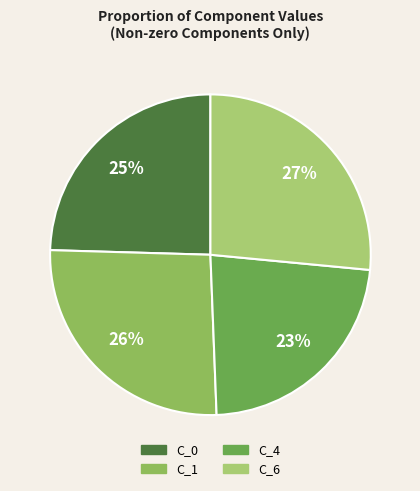

Which has a higher value, C_0 or C_6?

C_6